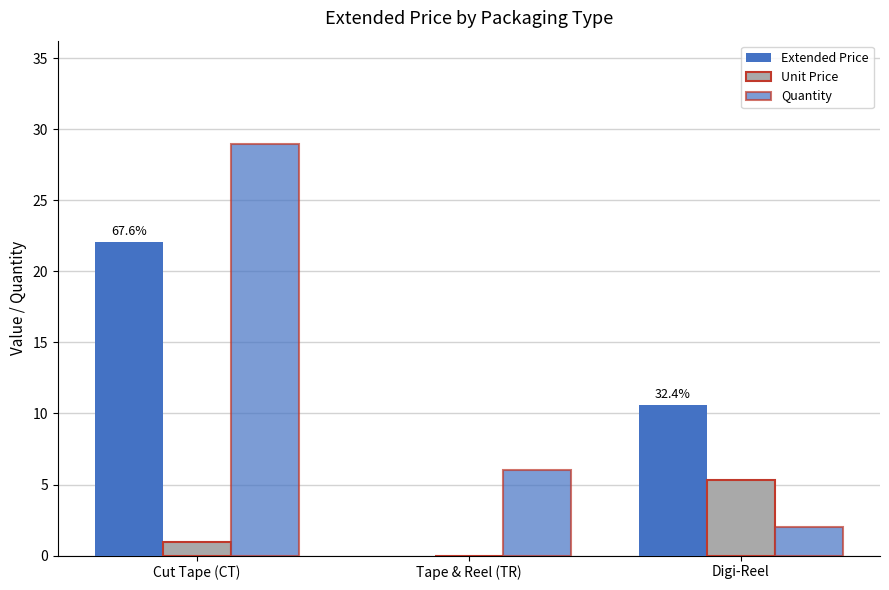

At Cut Tape (CT), list the series in order from largest to smallest.

Quantity, Extended Price, Unit Price